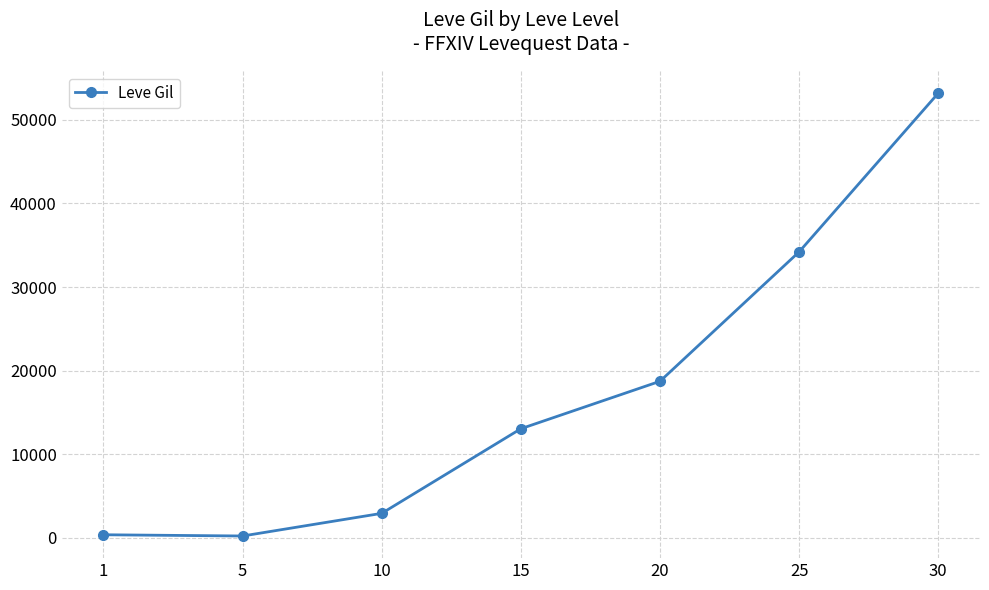

Is it true that the value at 5 is 201.7?

True